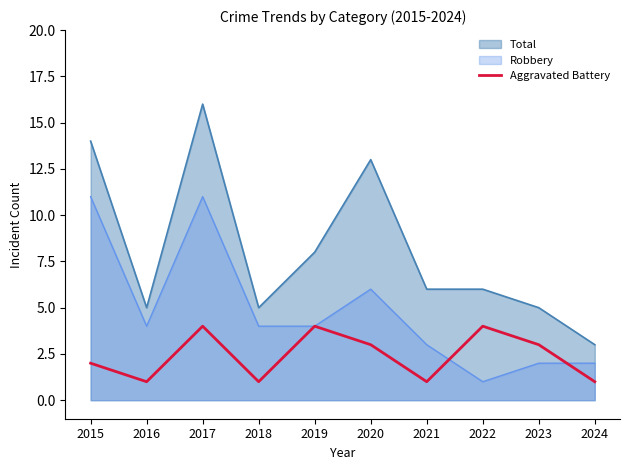

True or false: Total and Aggravated Battery cross at least once.

False